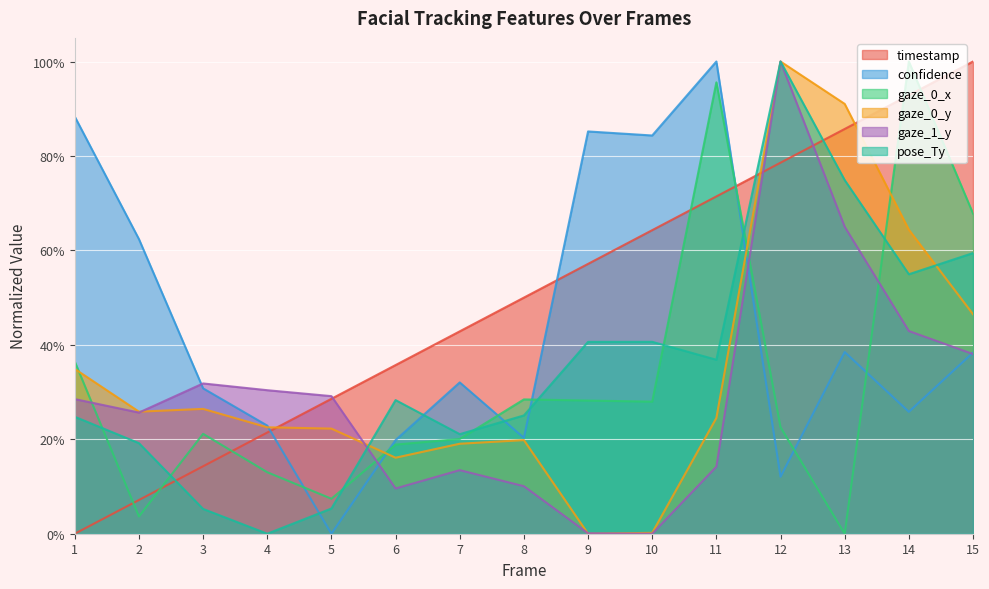

How many intersections are there between gaze_0_y and gaze_1_y?

4